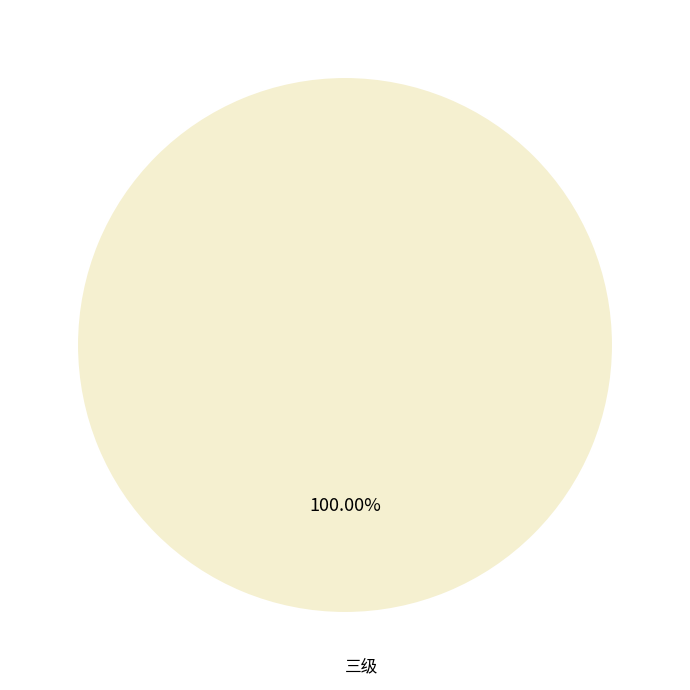

How many slices are in this pie chart?

1